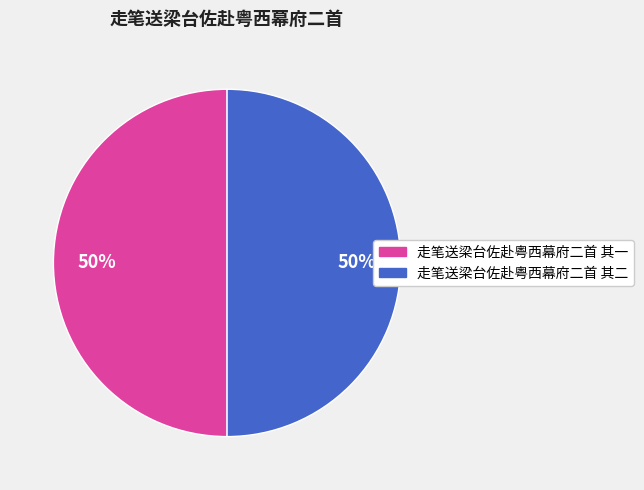

Combined, do 走笔送梁台佐赴粤西幕府二首 其一 and 走笔送梁台佐赴粤西幕府二首 其二 account for over 50%?

Yes